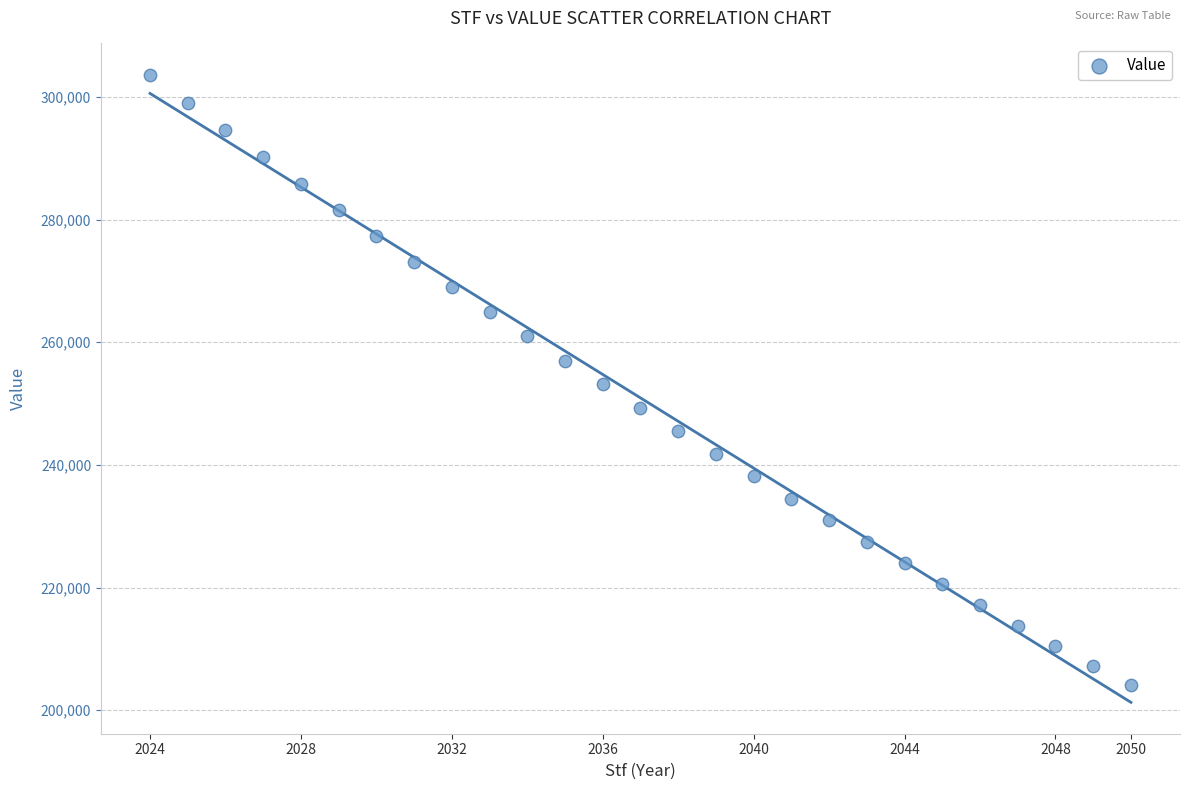

What is the range of X values (max minus min)?

26.0